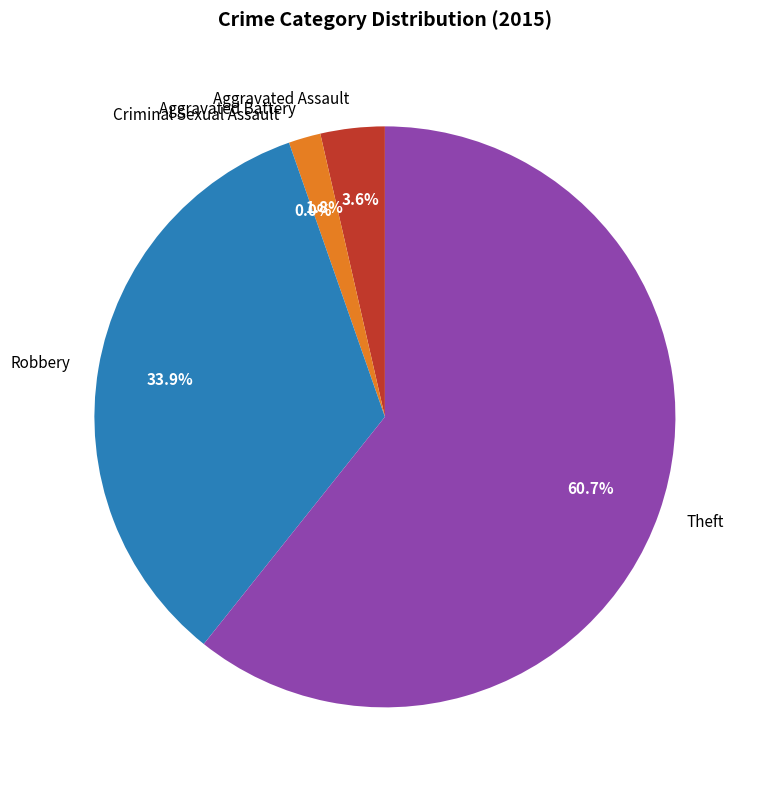

How many segments does this pie chart have?

5